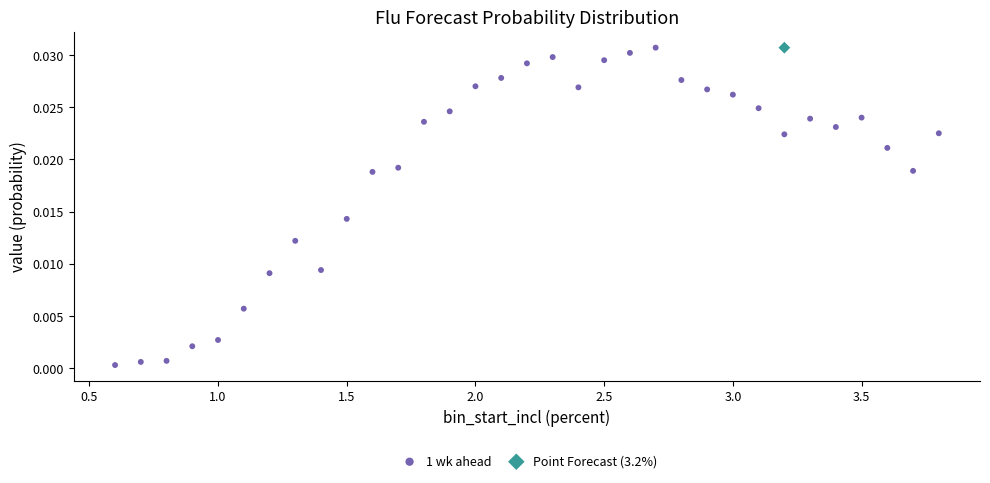

What are all the series names shown in the legend?

1 wk ahead, Point Forecast (3.2%)